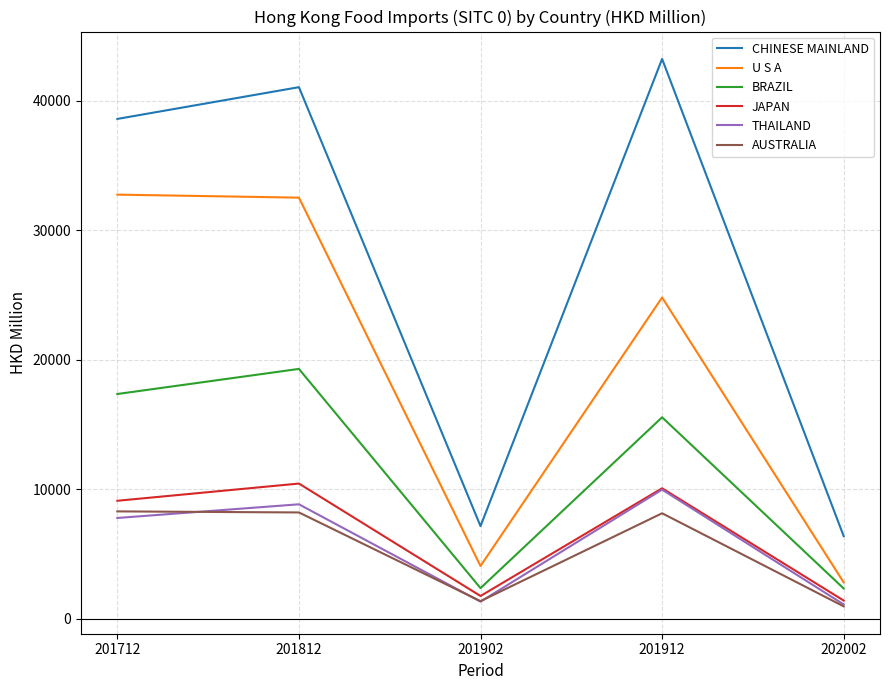

True or false: CHINESE MAINLAND and BRAZIL intersect in this chart.

False